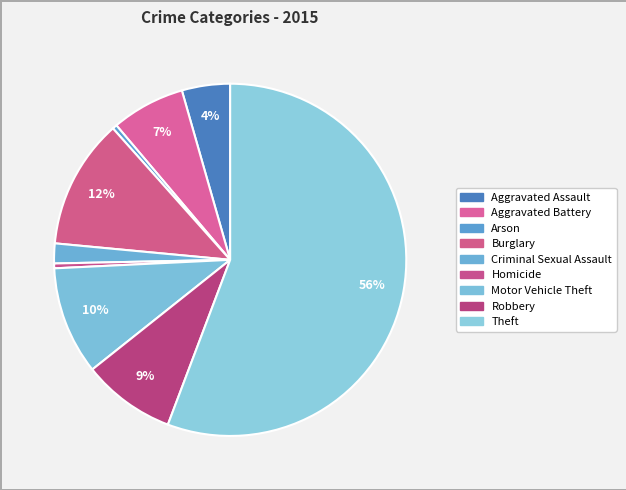

What is the largest slice in the pie chart?

Theft